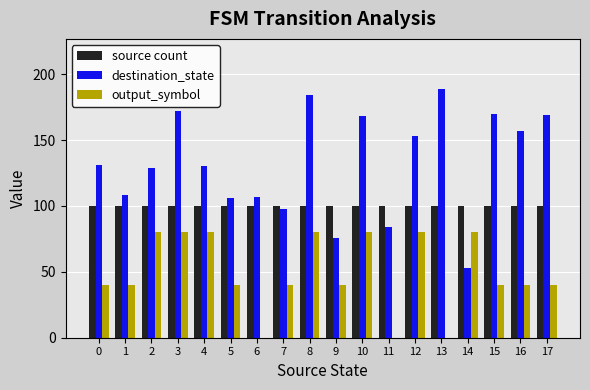

Does the chart contain stacked bars?

No